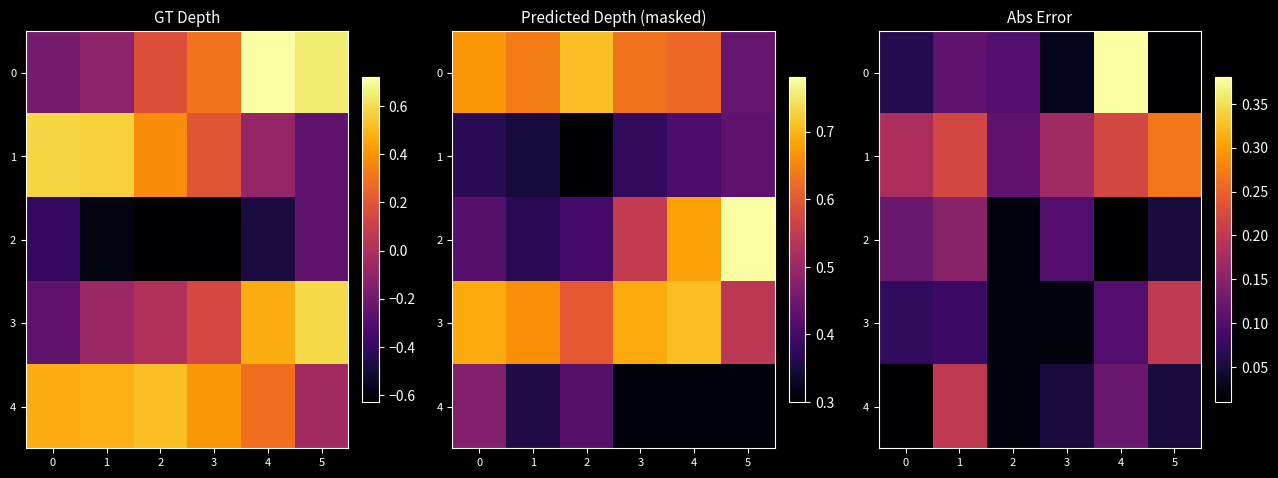

How many categories are shown in the chart?

6